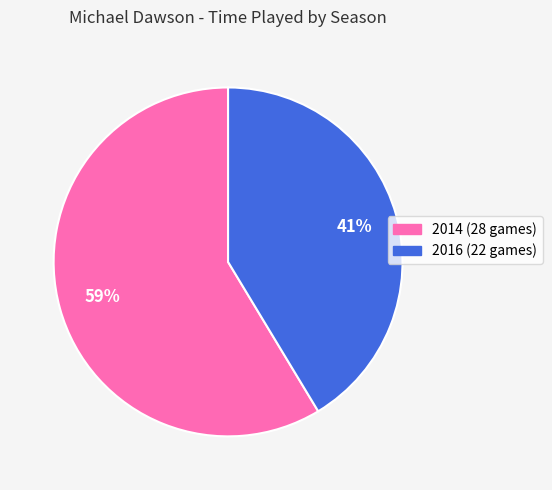

Is there a majority slice in this chart?

Yes